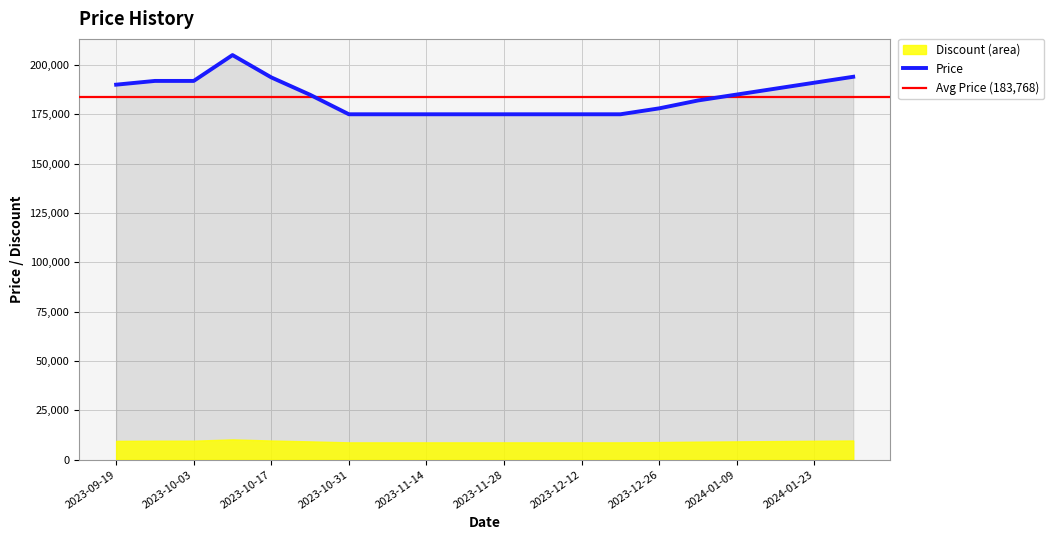

Which has a higher value, 2023-11-07 or 2023-10-31?

2023-11-07